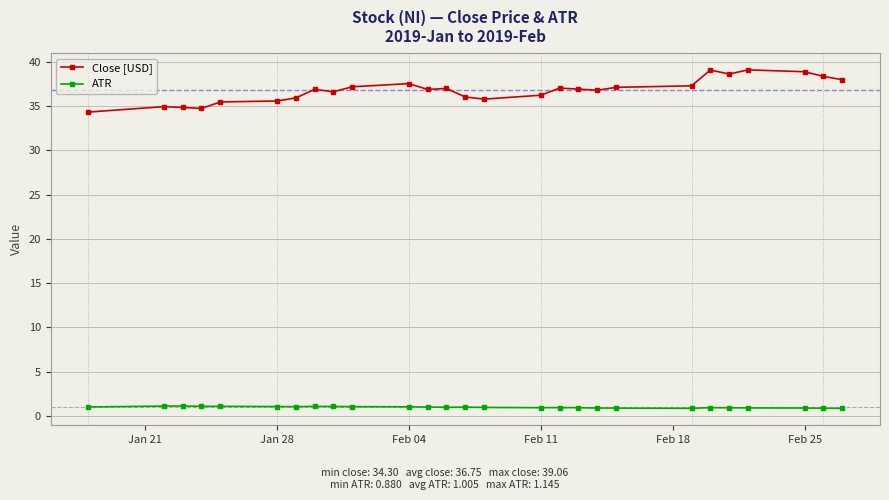

In ATR, how many points are lower than both neighbors (excluding endpoints)?

4